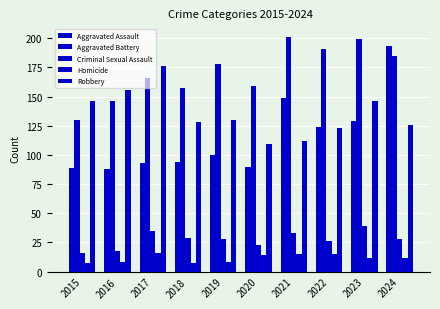

List the labels in order of Aggravated Battery value, smallest first.

2015, 2016, 2018, 2020, 2017, 2019, 2024, 2022, 2023, 2021